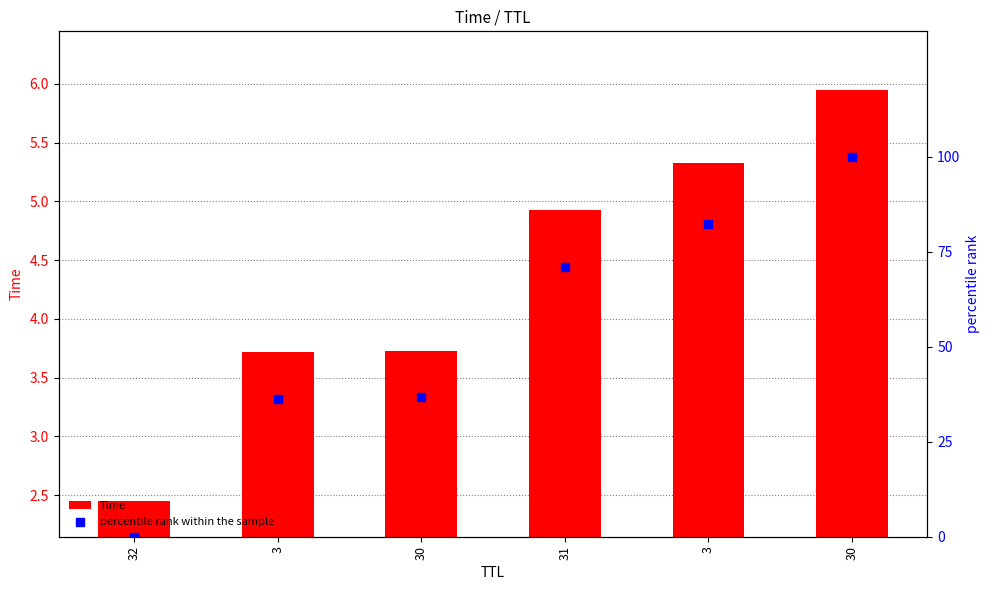

At which category is the sum across all series the highest?

30